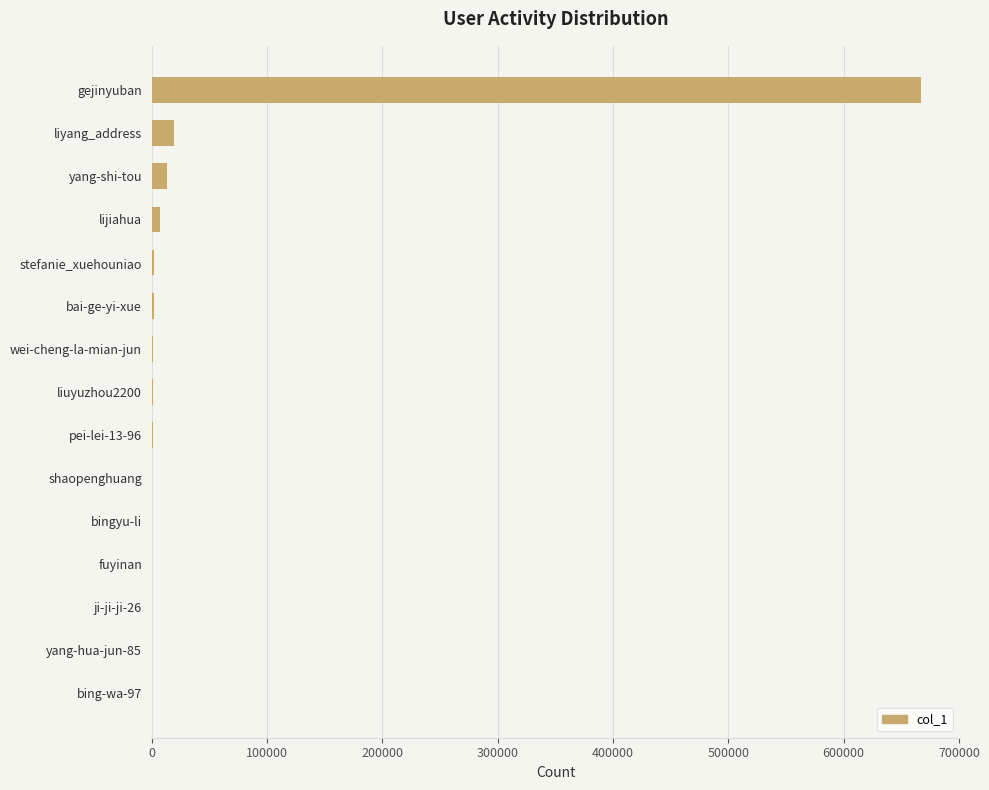

True or false: the data shows 19683 at liyang_address.

True